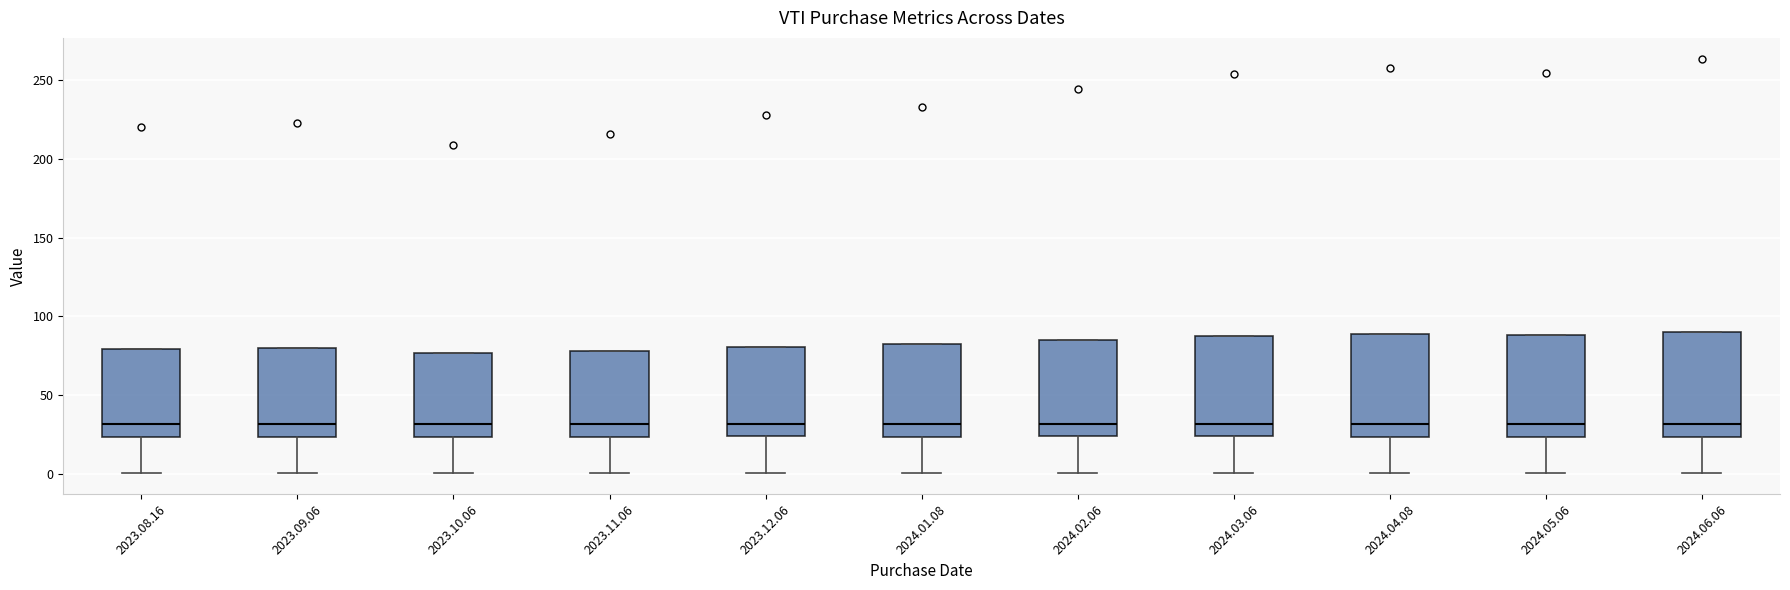

Reading left to right, read every box against the y-axis: the position of its median line, the range the box covers, and the ends of its whiskers. The values are not printed on the chart, so give them approximately, as read against the axis.

2023.08.16: median 30, box 25 to 80, whiskers 0 to 80
2023.09.06: median 30, box 25 to 80, whiskers 0 to 80
2023.10.06: median 30, box 25 to 75, whiskers 0 to 75
2023.11.06: median 30, box 25 to 80, whiskers 0 to 80
2023.12.06: median 30, box 25 to 80, whiskers 0 to 80
2024.01.08: median 30, box 25 to 80, whiskers 0 to 80
2024.02.06: median 30, box 25 to 85, whiskers 0 to 85
2024.03.06: median 30, box 25 to 85, whiskers 0 to 85
2024.04.08: median 30, box 25 to 90, whiskers 0 to 90
2024.05.06: median 30, box 25 to 90, whiskers 0 to 90
2024.06.06: median 30, box 25 to 90, whiskers 0 to 90